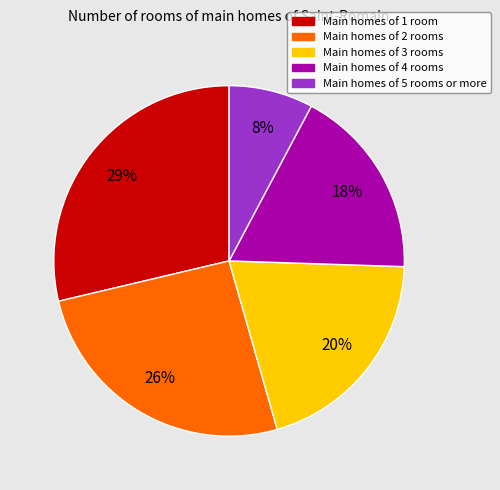

Is there a majority slice in this chart?

No